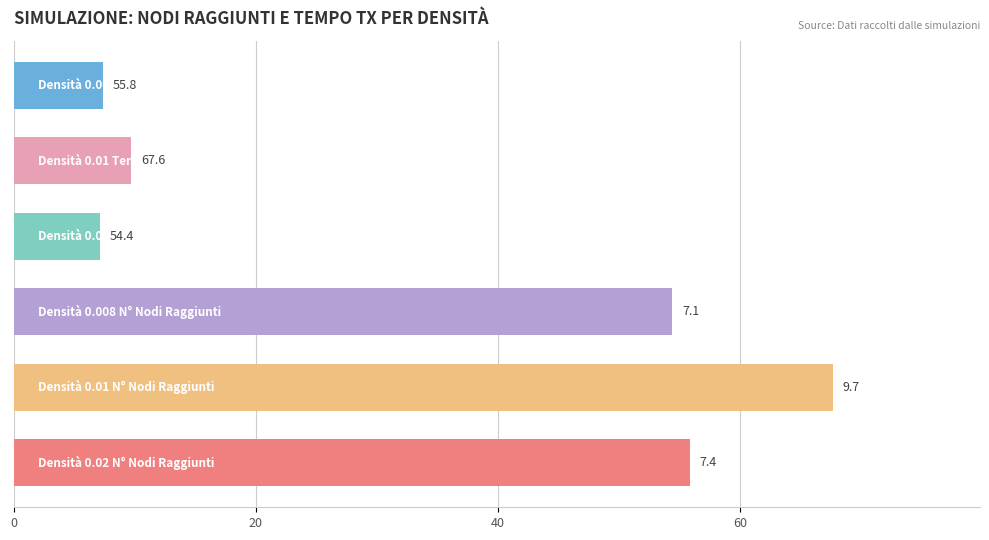

What is the difference between the maximum and minimum values?

60.5